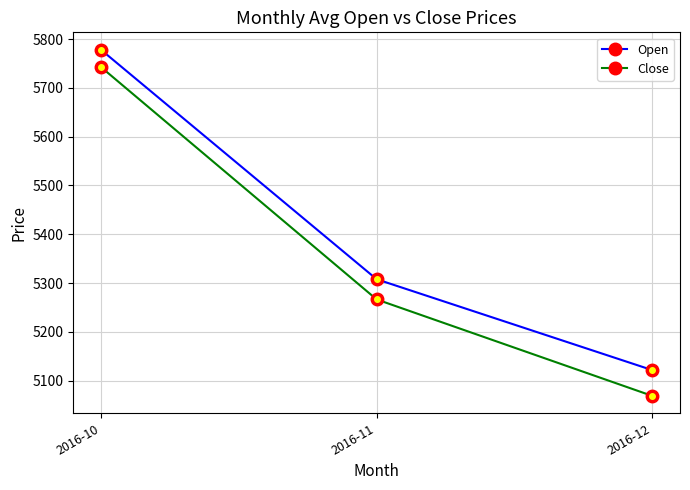

Which series has the largest total across all categories?

Open